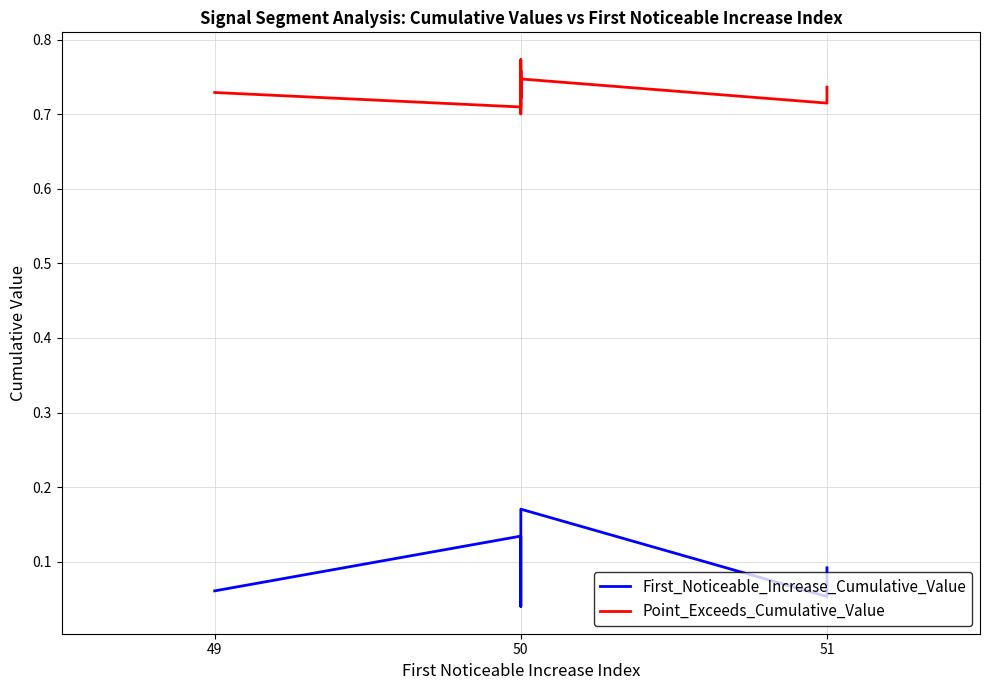

Count the First_Noticeable_Increase_Cumulative_Value values in the range 0 to 1.

10